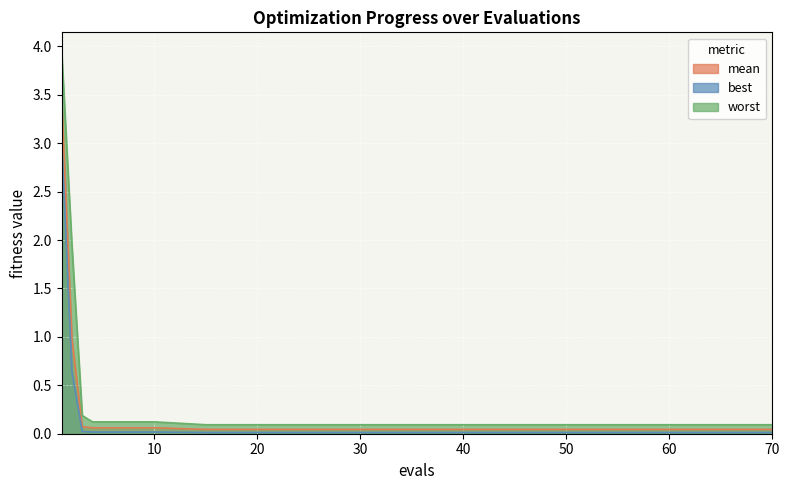

True or false: worst has more than 1 interior local peaks.

False